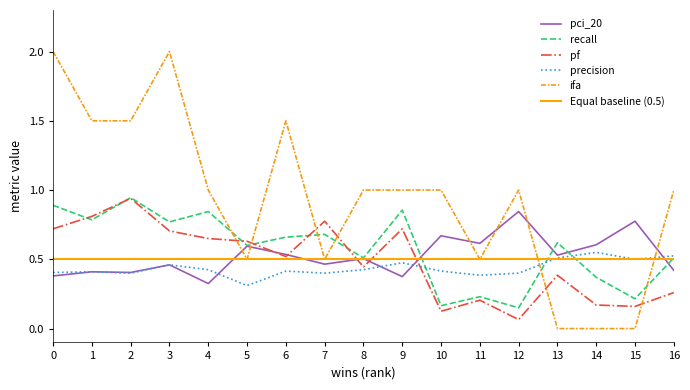

Where is precision nearest to the value 0?

5